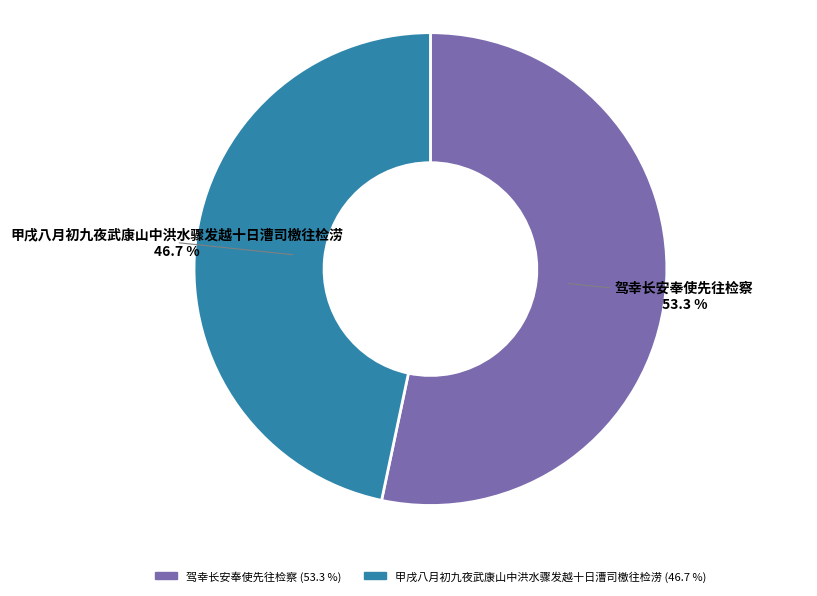

What is the smallest slice in the pie chart?

甲戌八月初九夜武康山中洪水骤发越十日漕司檄往检涝